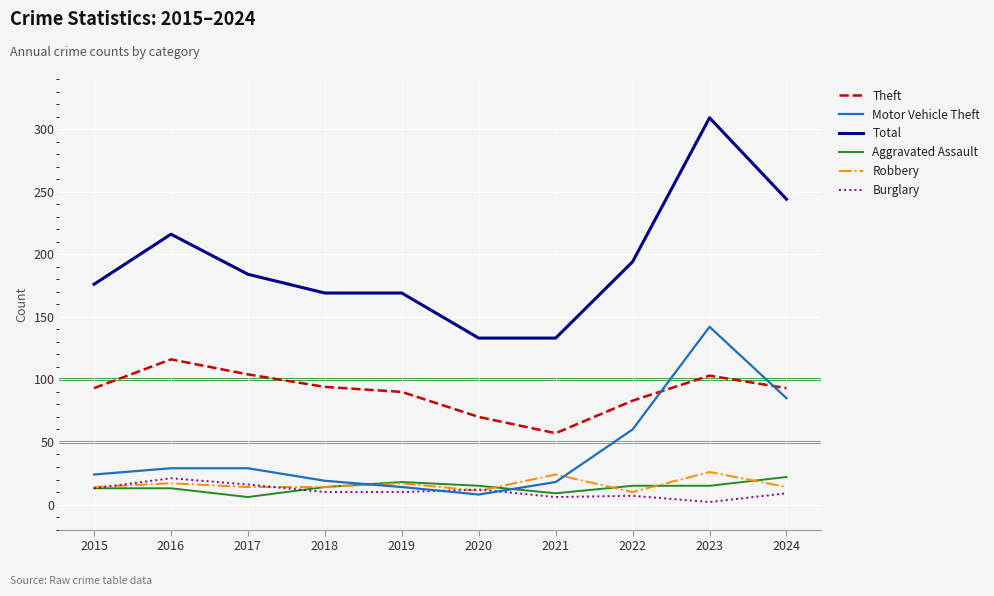

Which series changed the most between 2015 and 2021?

Total